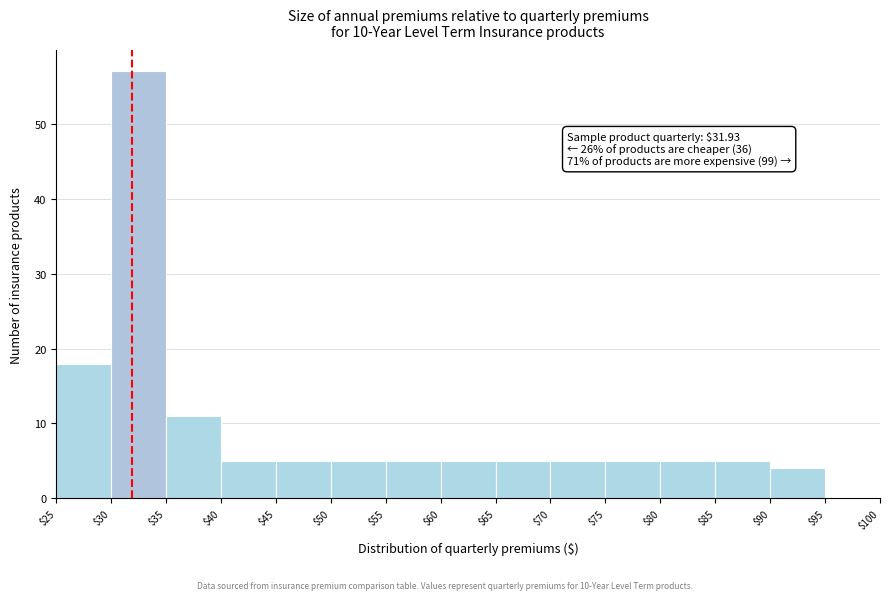

Which range on the x-axis has the tallest bar?

$30 to $35